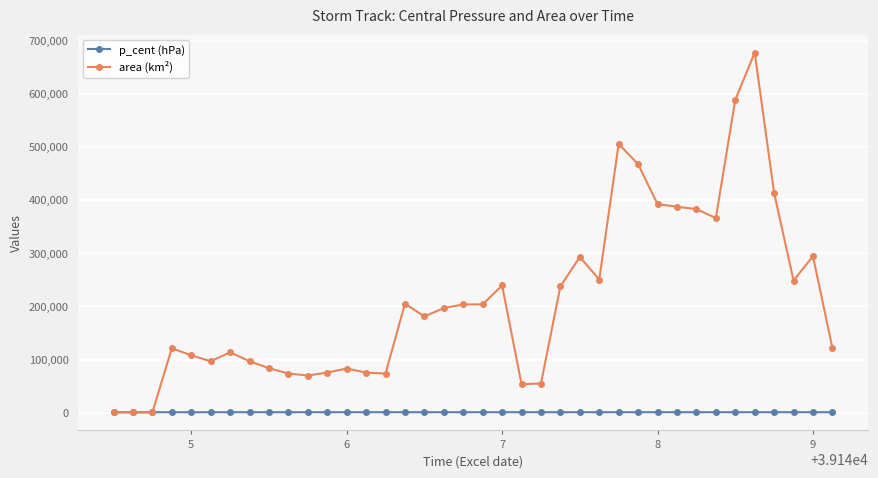

List the series in order of their overall mean, lowest first.

p_cent (hPa), area (km²)